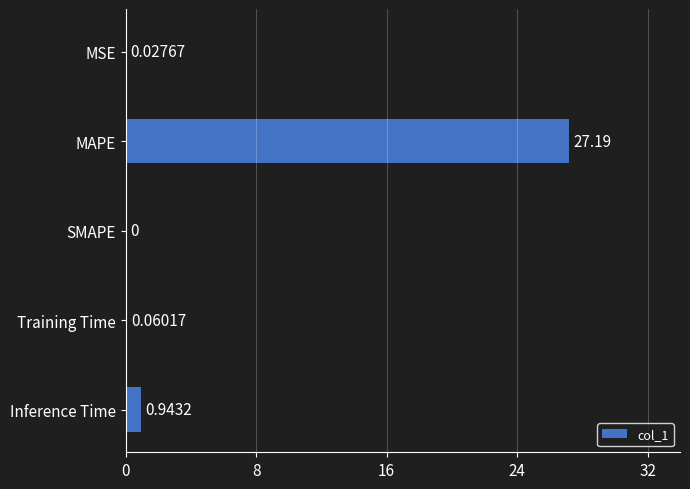

Where is the data nearest to the value 13?

Inference Time